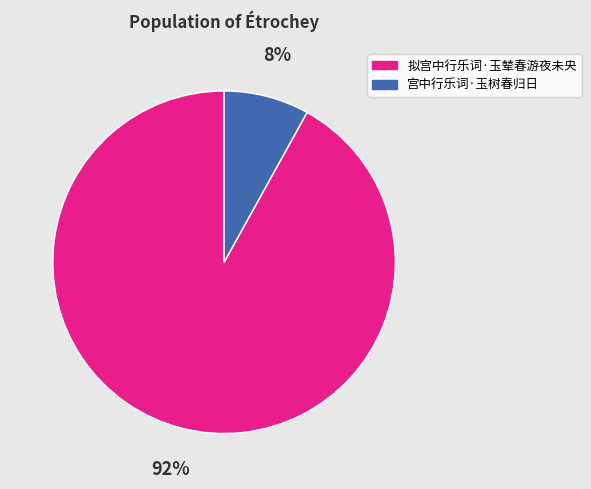

To the nearest percent, what is the average slice percentage?

50%